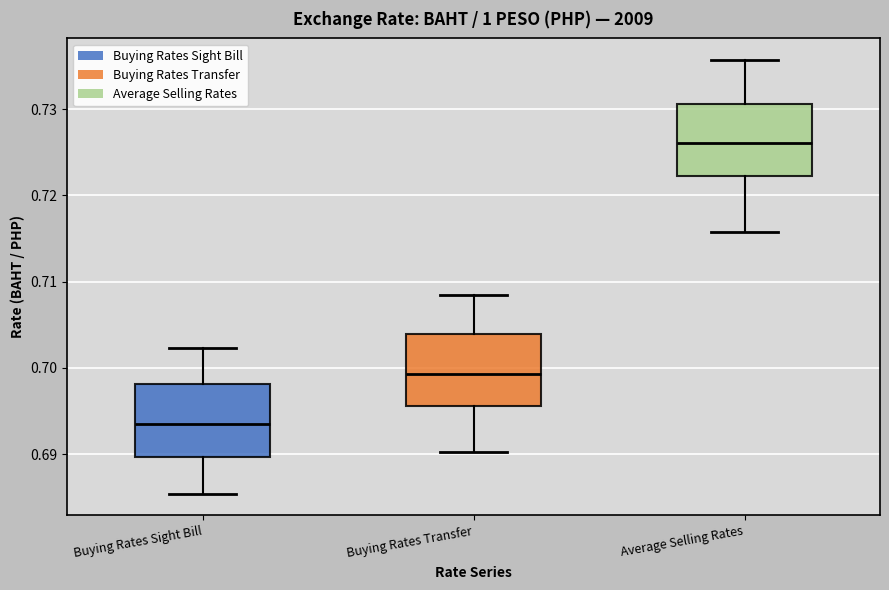

Reading left to right, read every box against the y-axis: the position of its median line, the range the box covers, and the ends of its whiskers. The values are not printed on the chart, so give them approximately, as read against the axis.

Buying Rates Sight Bill: median 0.694, box 0.690 to 0.698, whiskers 0.685 to 0.702
Buying Rates Transfer: median 0.699, box 0.696 to 0.704, whiskers 0.690 to 0.708
Average Selling Rates: median 0.726, box 0.722 to 0.731, whiskers 0.716 to 0.736